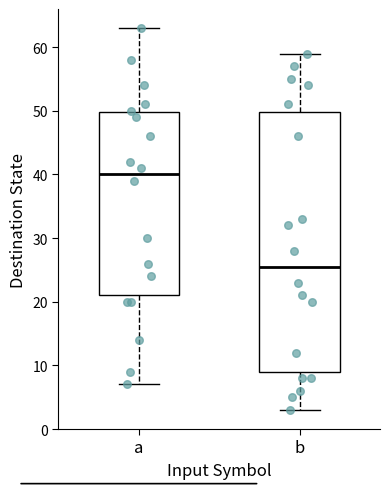

Reading left to right, transcribe this box plot: for each box, give where its median line is, the range the box spans, and where its two whiskers end, as read against the y-axis. The values are not printed on the chart, so give them approximately, as read against the axis.

a: median 40, box 21 to 50, whiskers 7 to 63
b: median 26, box 9 to 50, whiskers 3 to 59